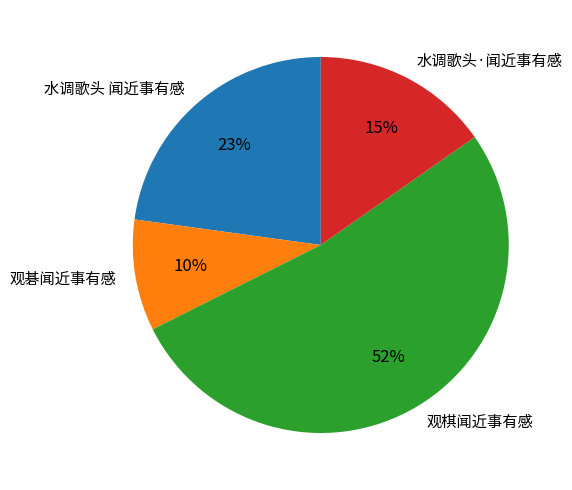

Is the sum of 水调歌头 闻近事有感 and 观碁闻近事有感 greater than half?

No